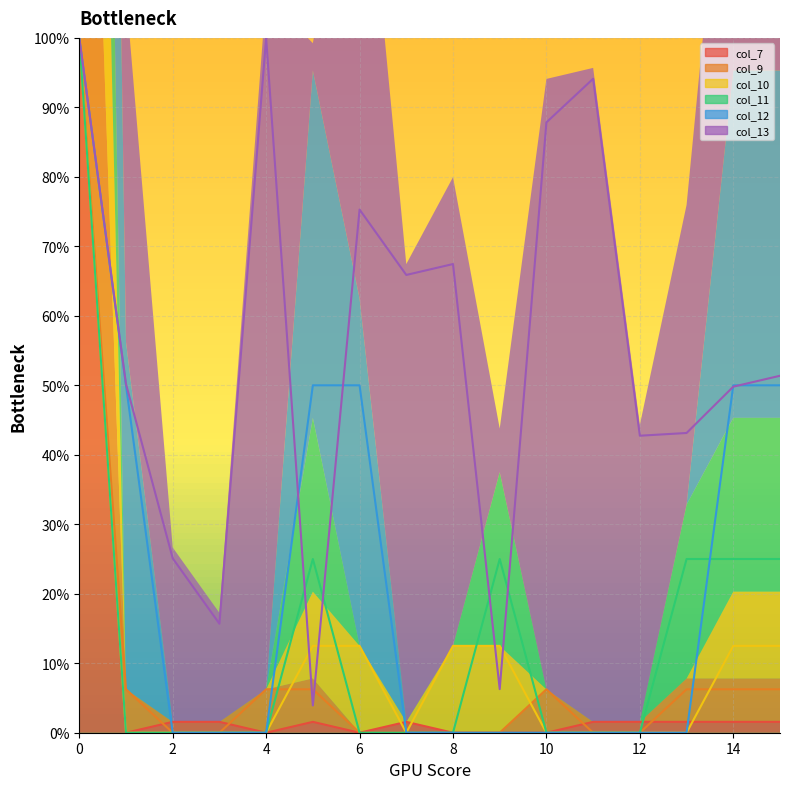

What are all the series names shown in the legend?

col_7, col_9, col_10, col_11, col_12, col_13